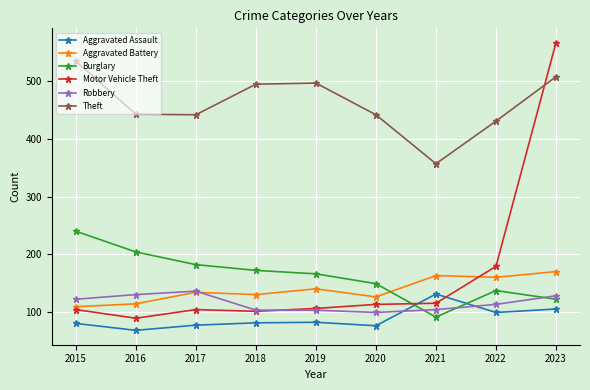

Which series changed the most between 2015 and 2021?

Theft